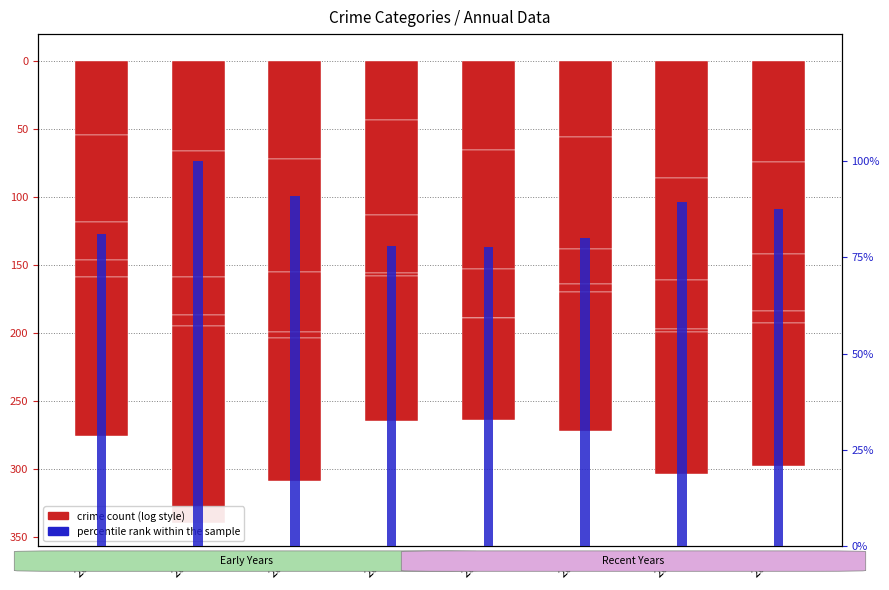

What is the value of the Criminal Sexual Assault bar at the 1st from the left?

-28.0